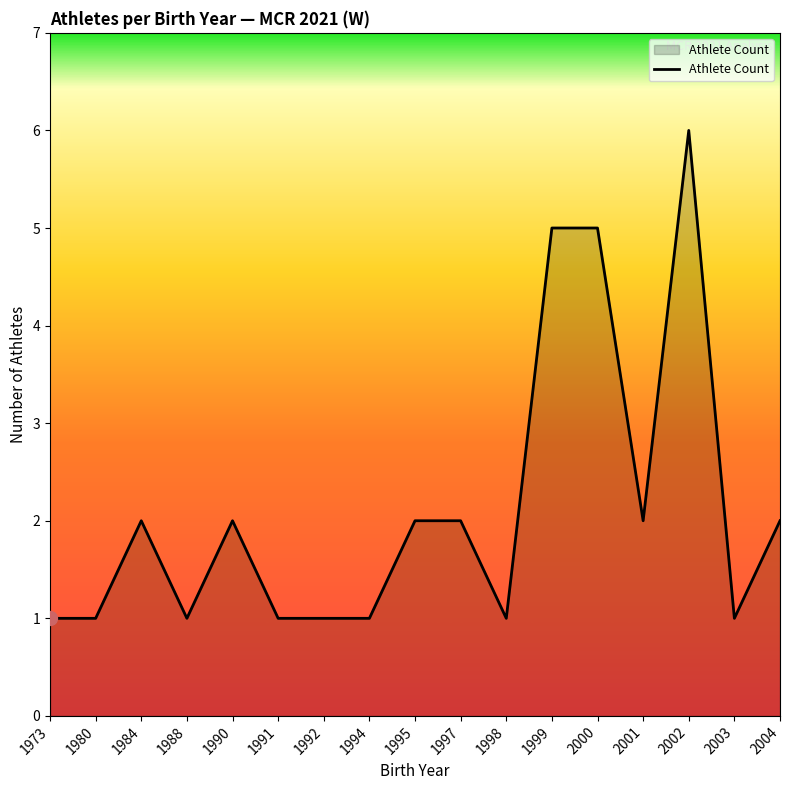

What is the sum of all values?

36